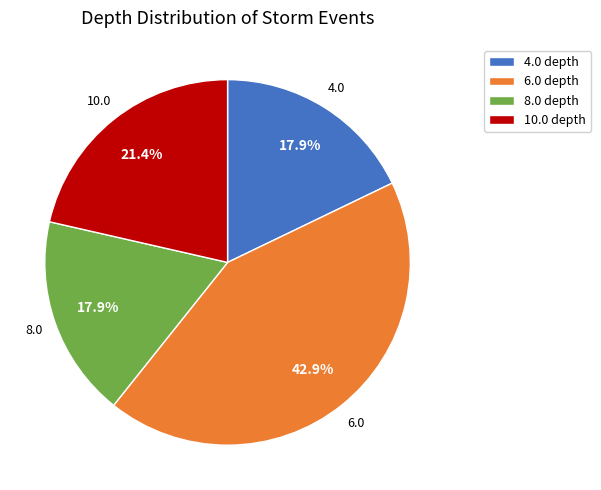

Does any single category account for the majority?

No